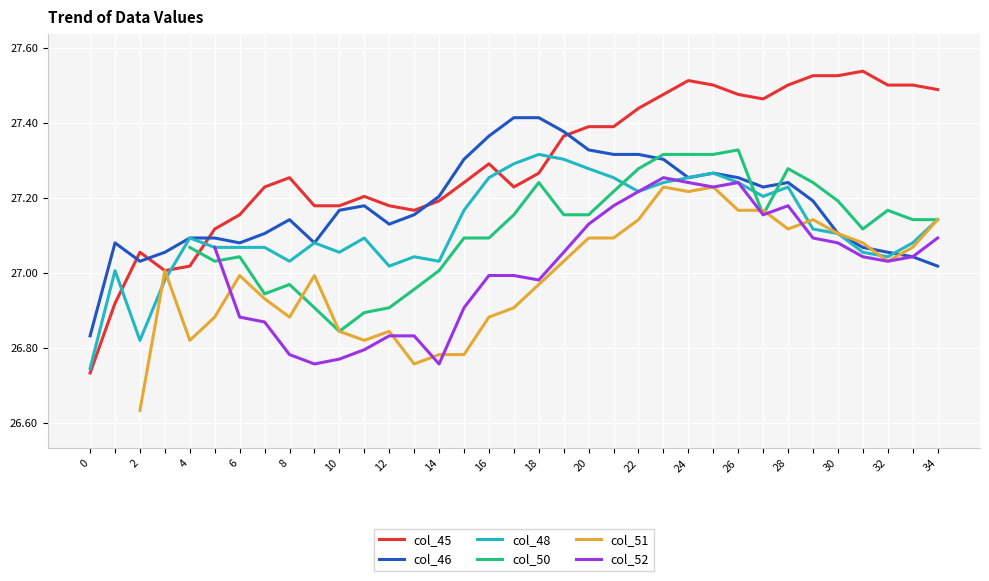

True or false: col_45 has a value of 27.5 at 34.

True